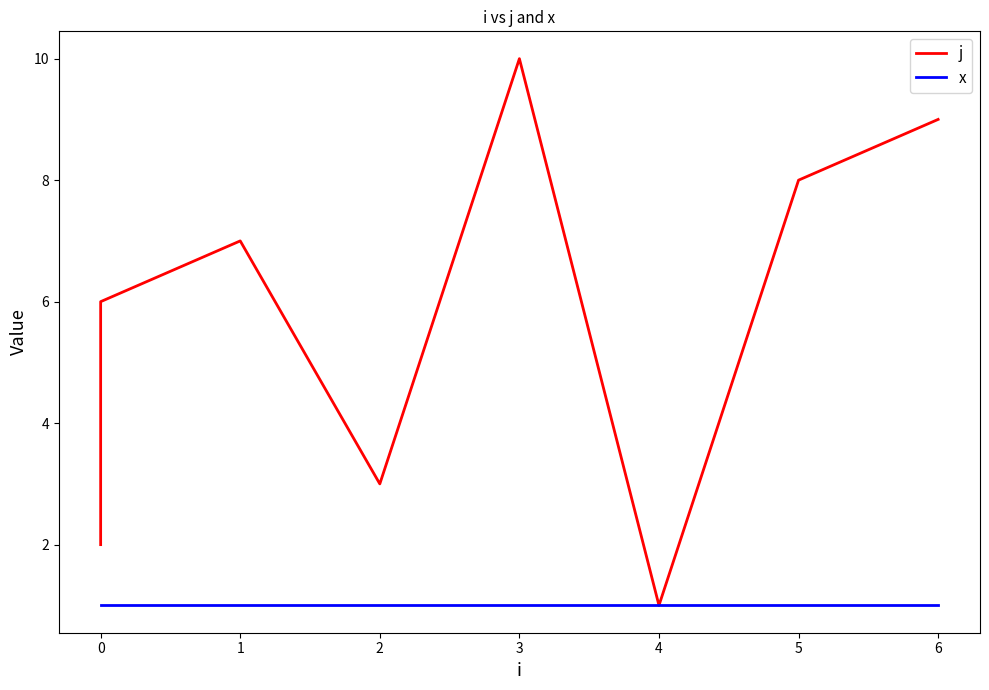

How many series are shown in this chart?

2